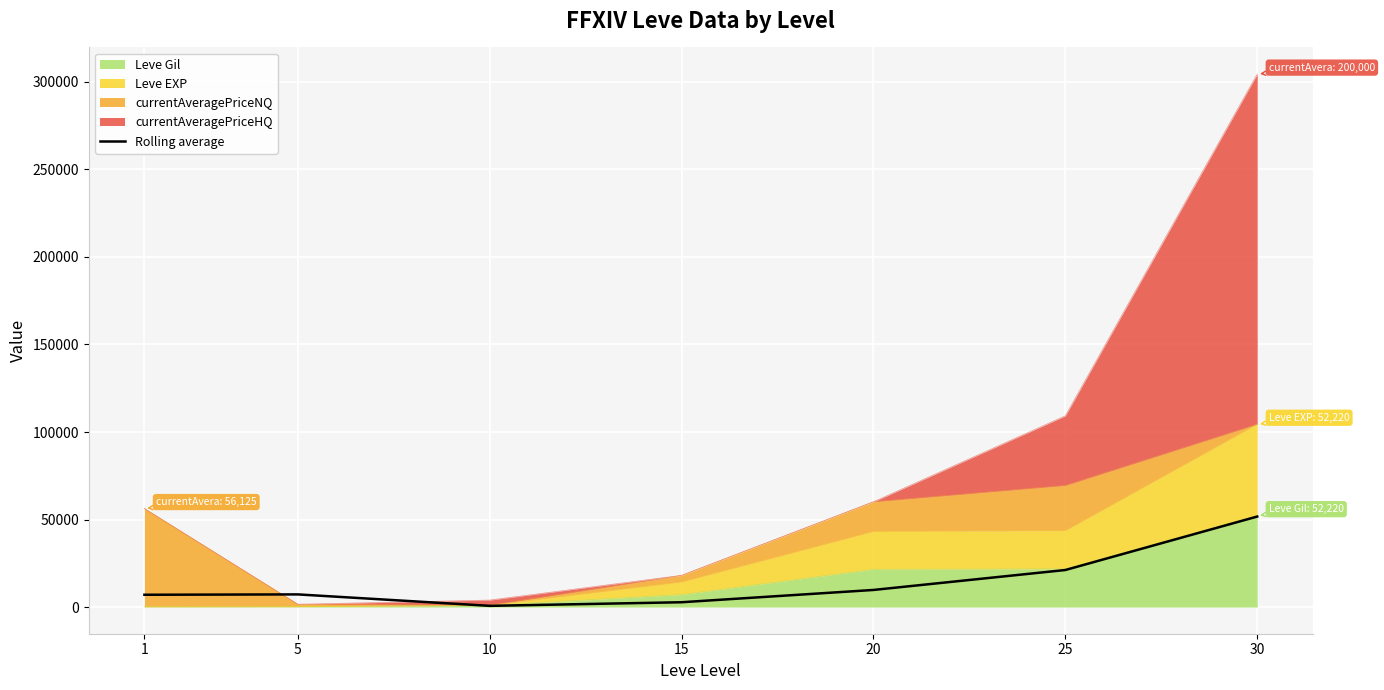

What is the ratio of the value at 1 to the value at 5?

1.0